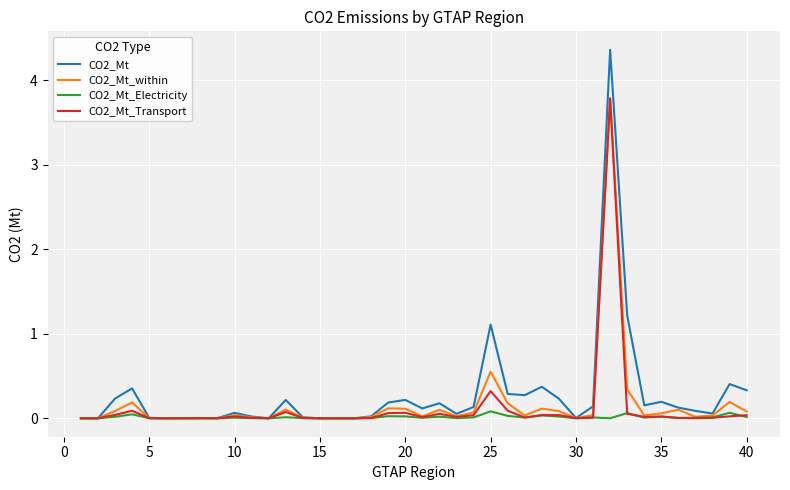

Which series has the widest spread of values?

CO2_Mt